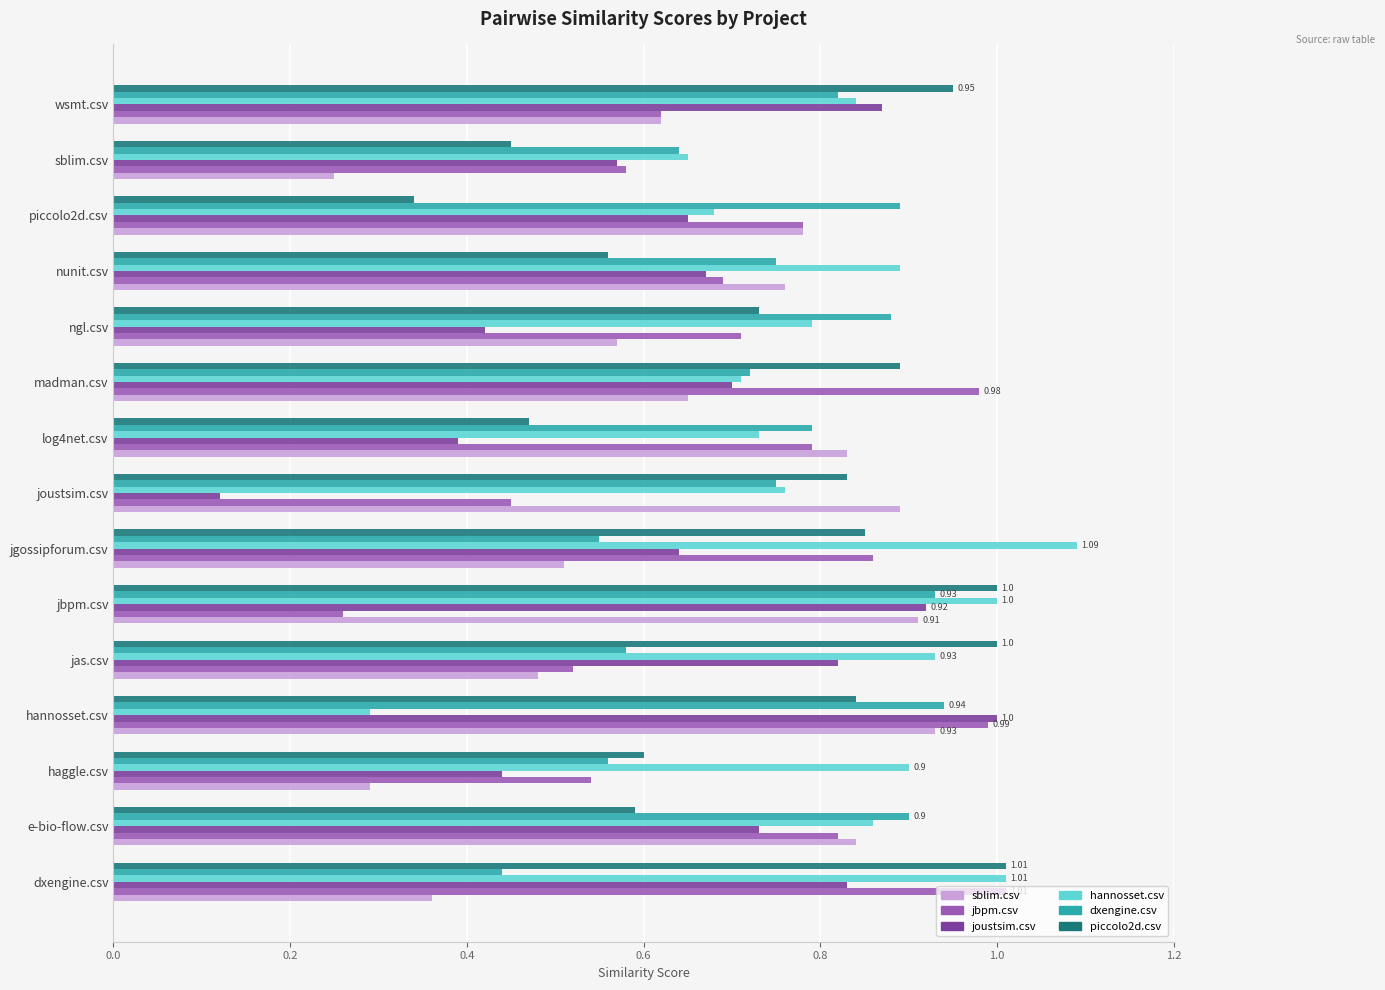

Is the value of dxengine.csv at dxengine.csv greater than the value of hannosset.csv at jgossipforum.csv?

No